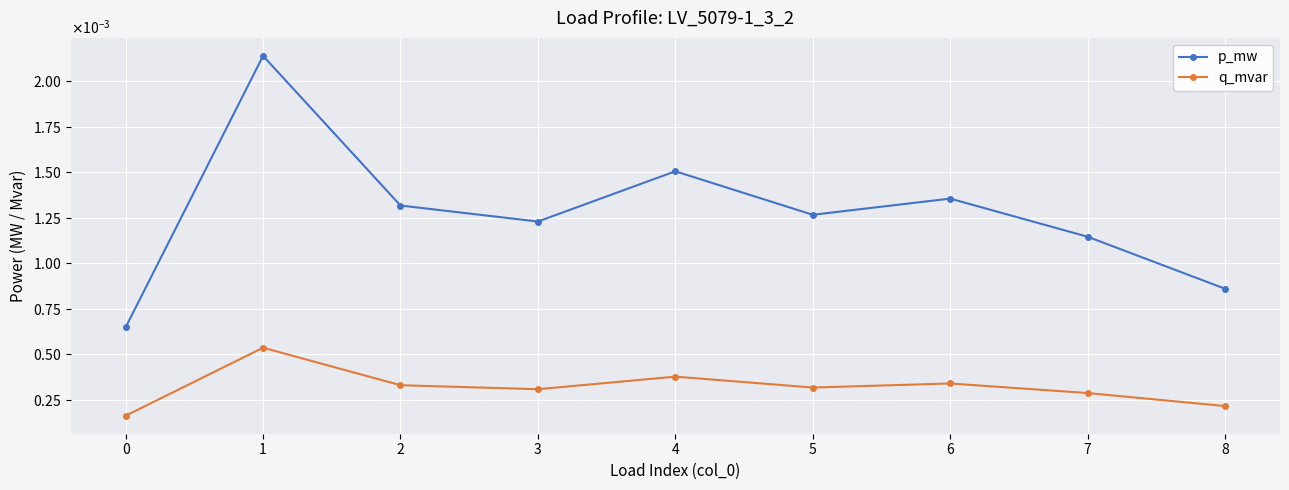

Which series changed the most between 2 and 8?

p_mw